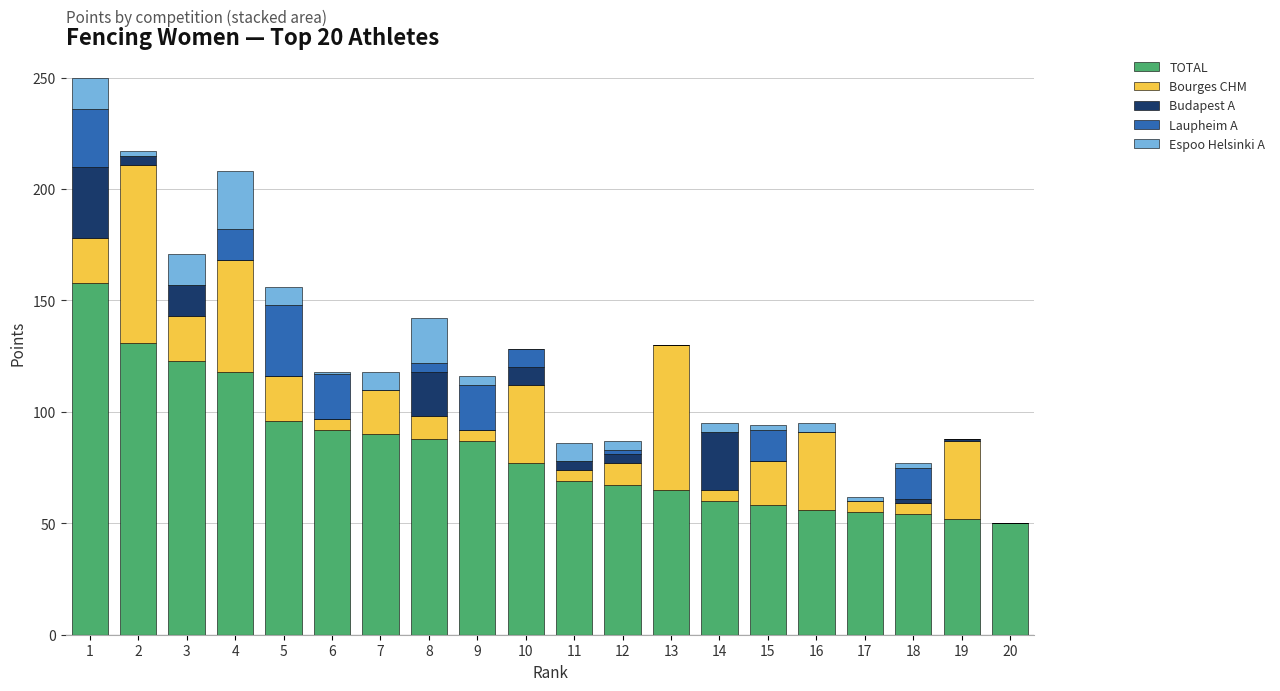

The value of TOTAL at 17 is 55. True or false?

True